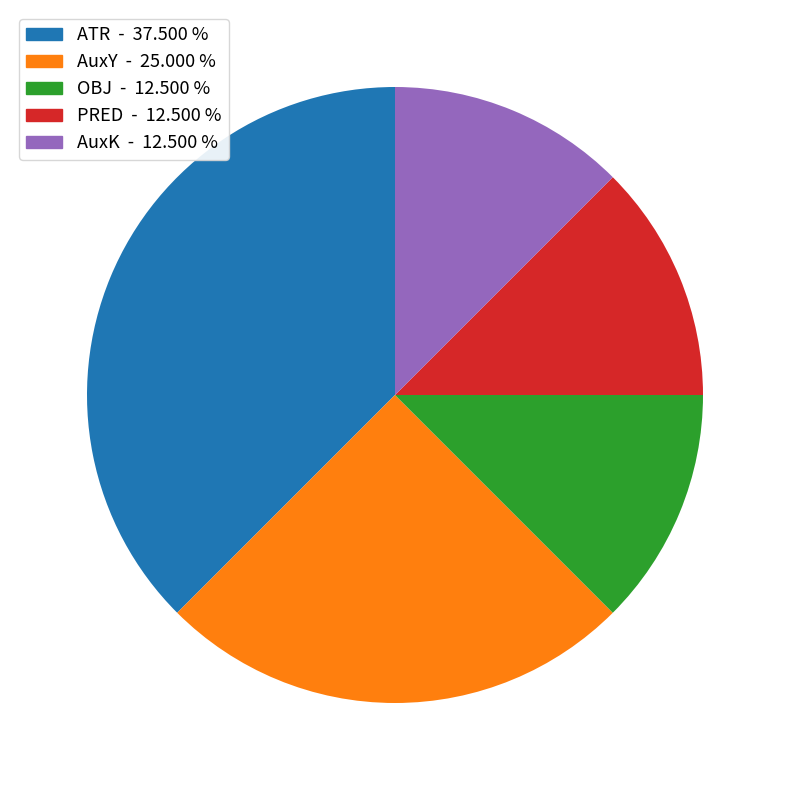

Is there any slice that represents more than half of the pie?

No